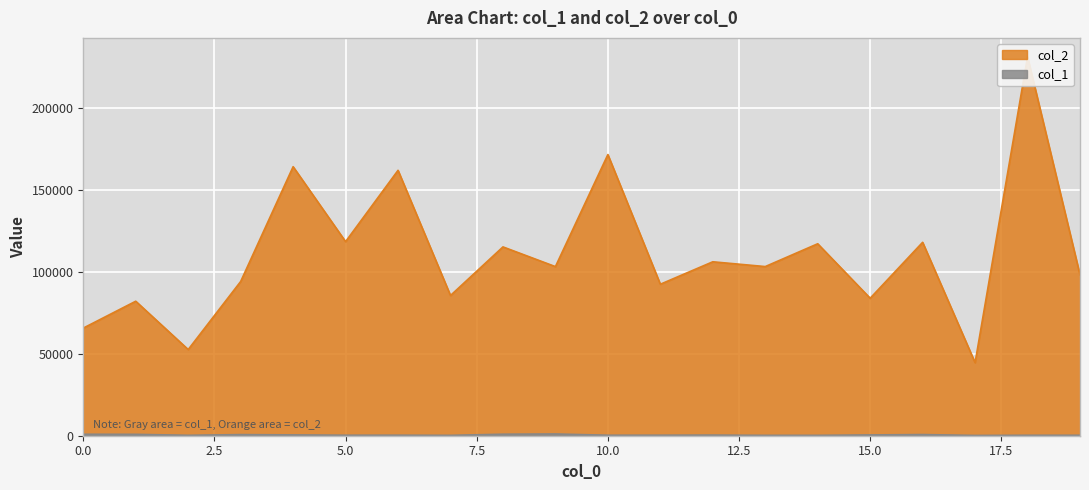

True or false: col_2 has more than 1 interior local peaks.

True